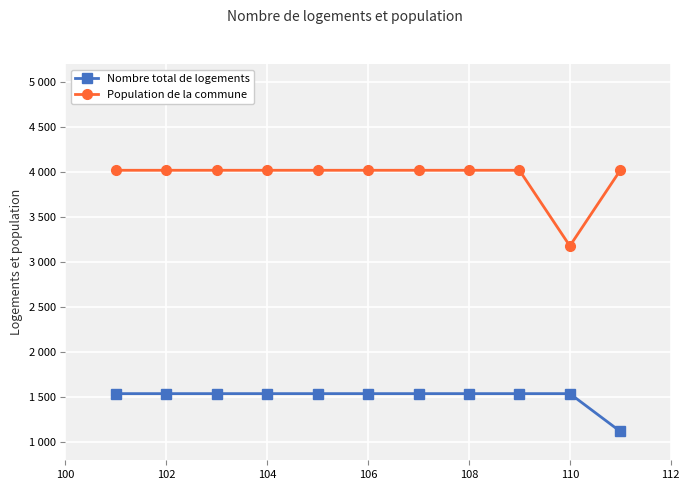

Reading left to right, extract all data points from this chart.

Nombre total de logements: 1540	1540	1540	1540	1540	1540	1540	1540	1540	1540	1120
Population de la commune: 4020	4020	4020	4020	4020	4020	4020	4020	4020	3180	4020